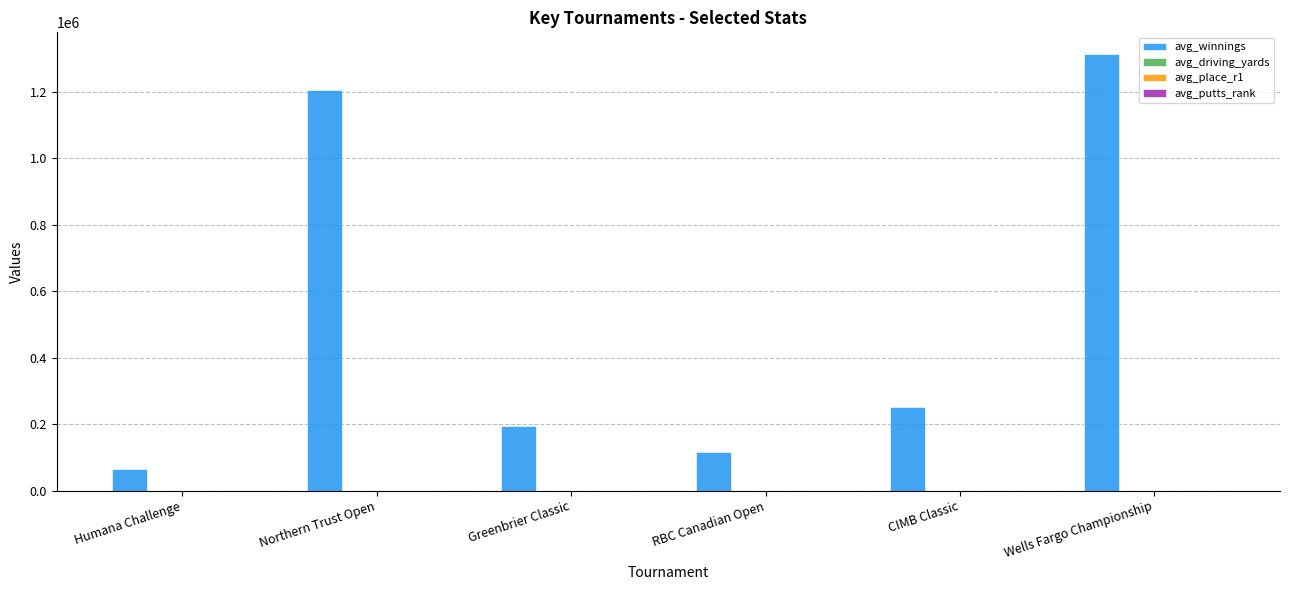

How many series are shown in this chart?

4